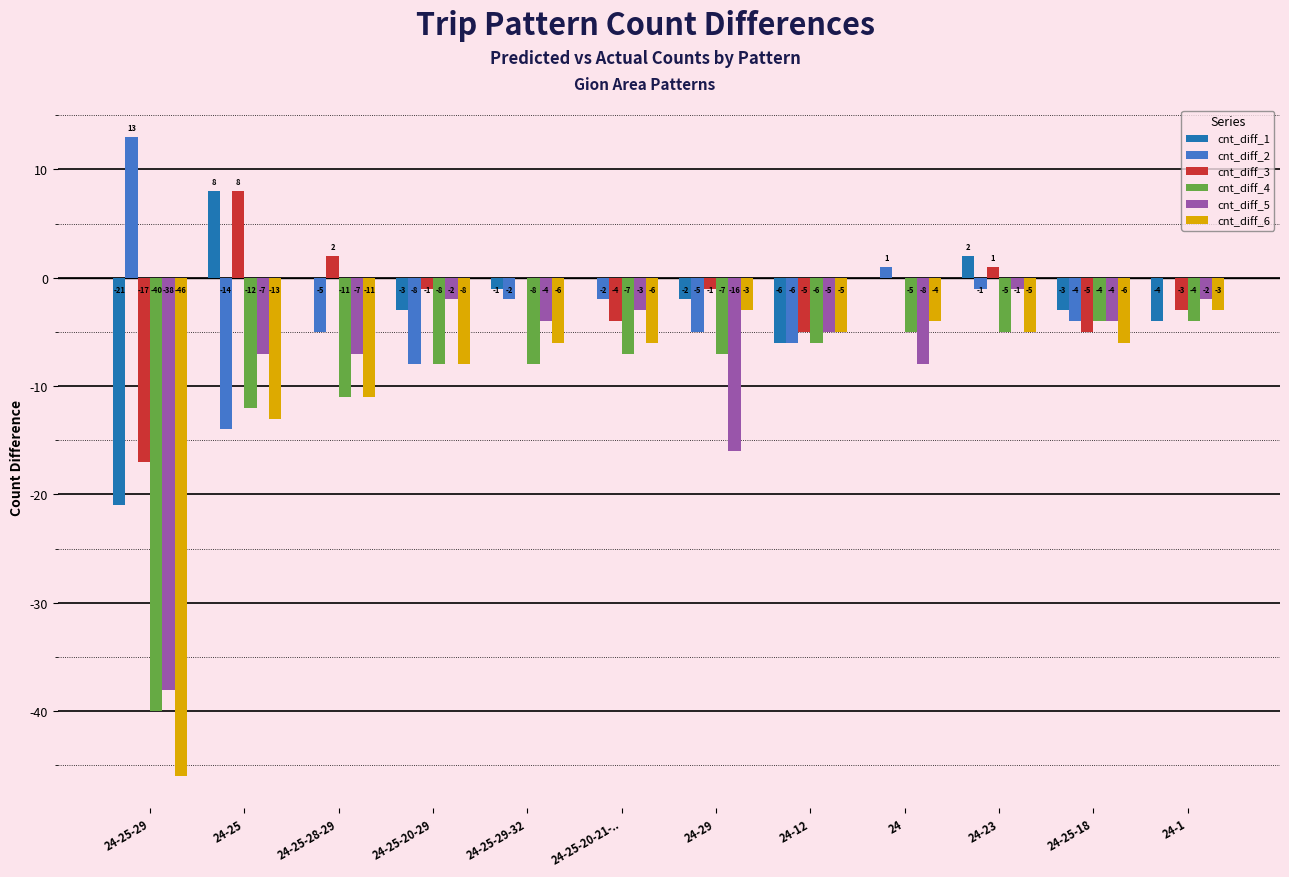

The value of cnt_diff_1 at 24-25 is 8. True or false?

True